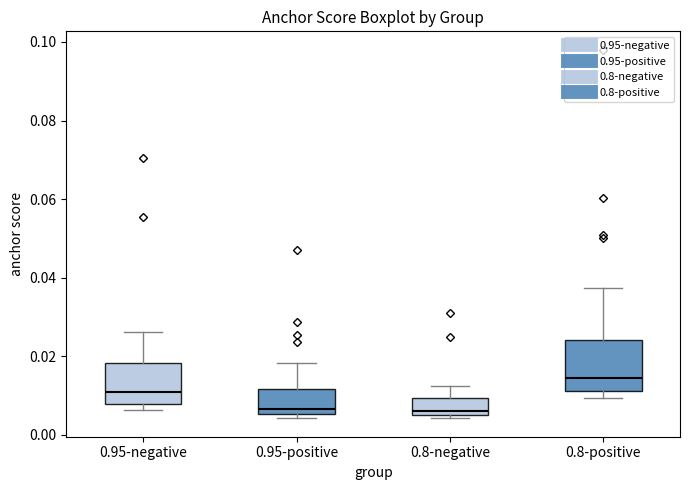

Which box is the tallest, from its lower edge to its upper edge?

0.8-positive